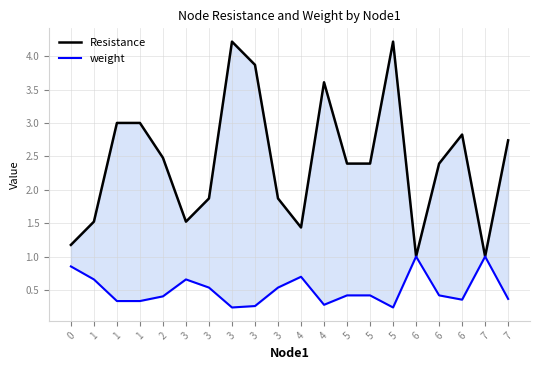

How many weight values are between 0 and 1?

20